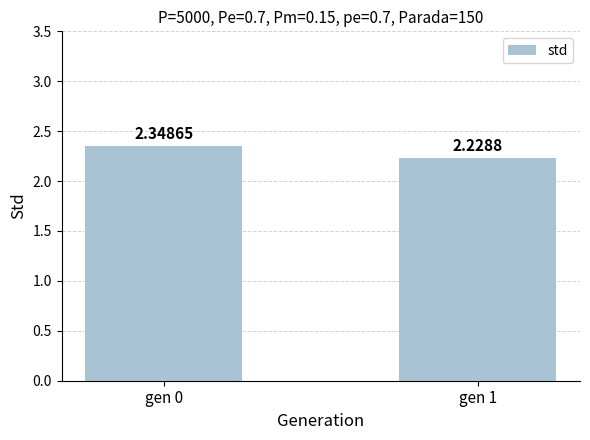

Which has a higher value, gen 1 or gen 0?

gen 0